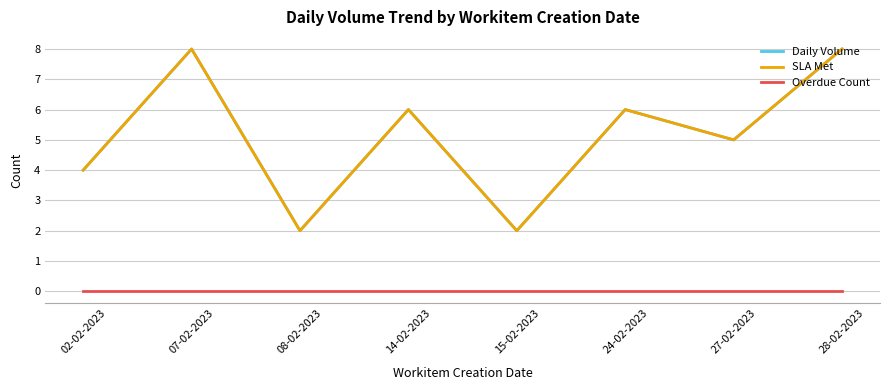

Is this an area chart (filled region under the line)?

No